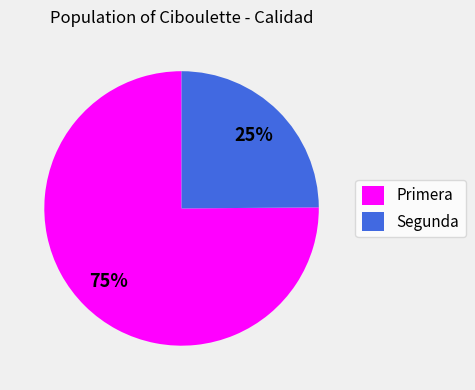

To the nearest percent, what percentage of the pie is Segunda?

25%